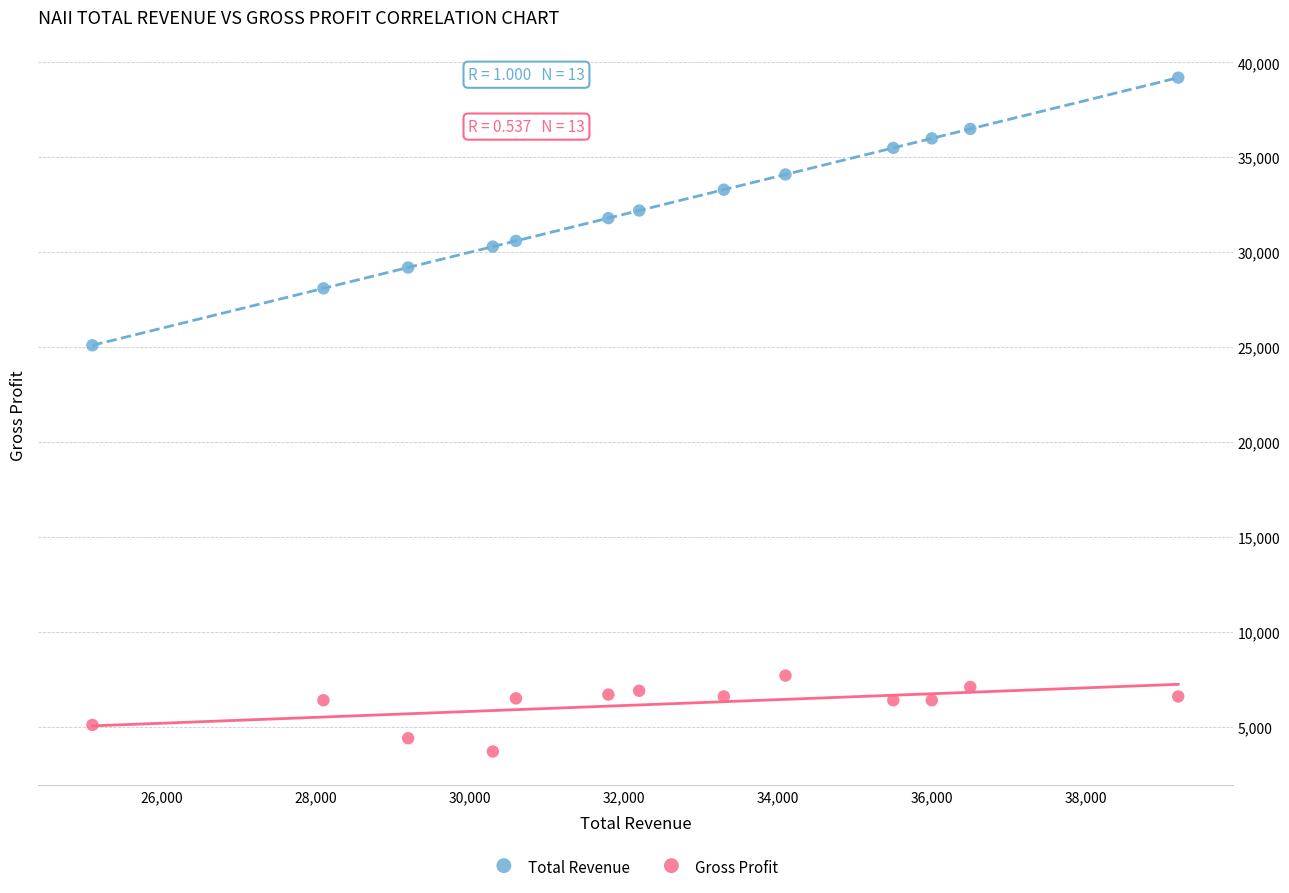

Which series has the largest Y range (max minus min)?

Total Revenue